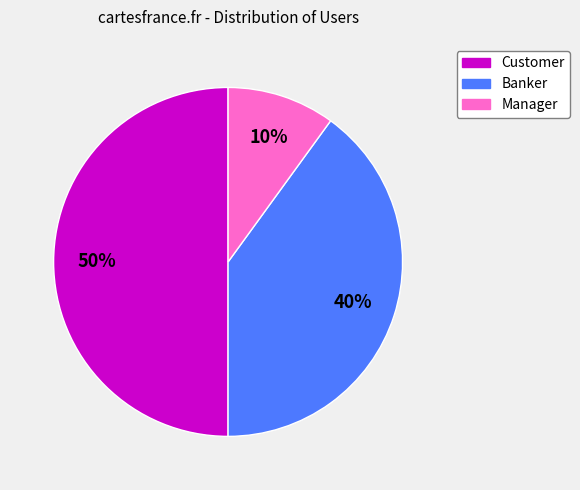

Rank the categories by value from lowest to highest.

Manager, Banker, Customer